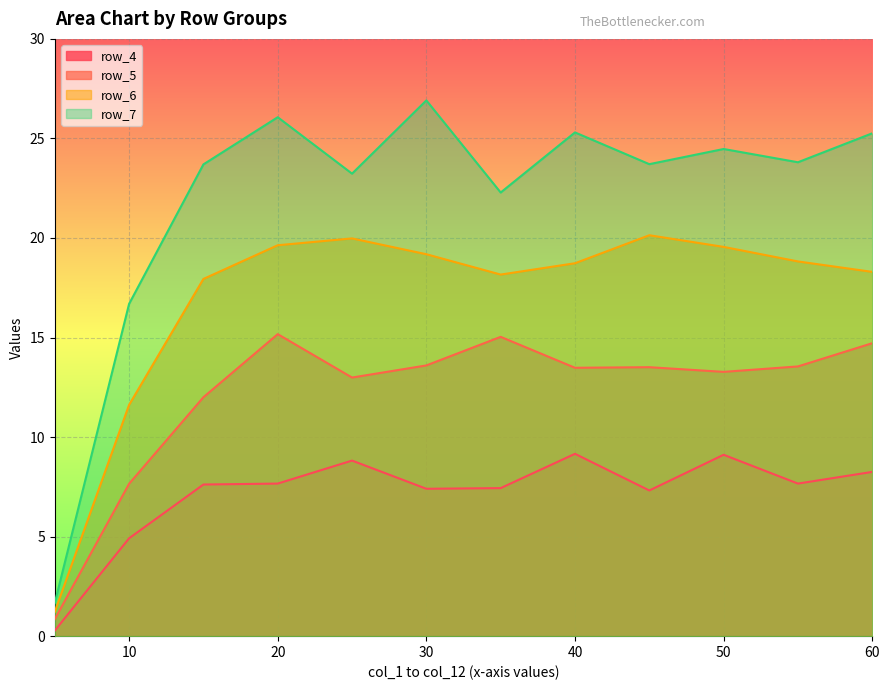

At which label is row_4 closest to 4?

10